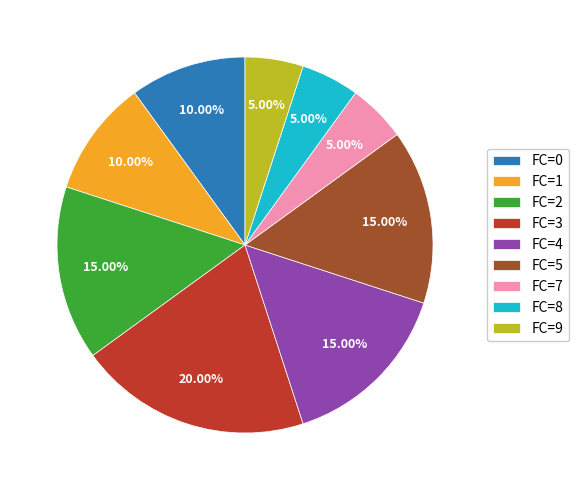

What percentage is the FC=1 slice, to the nearest percent?

10%